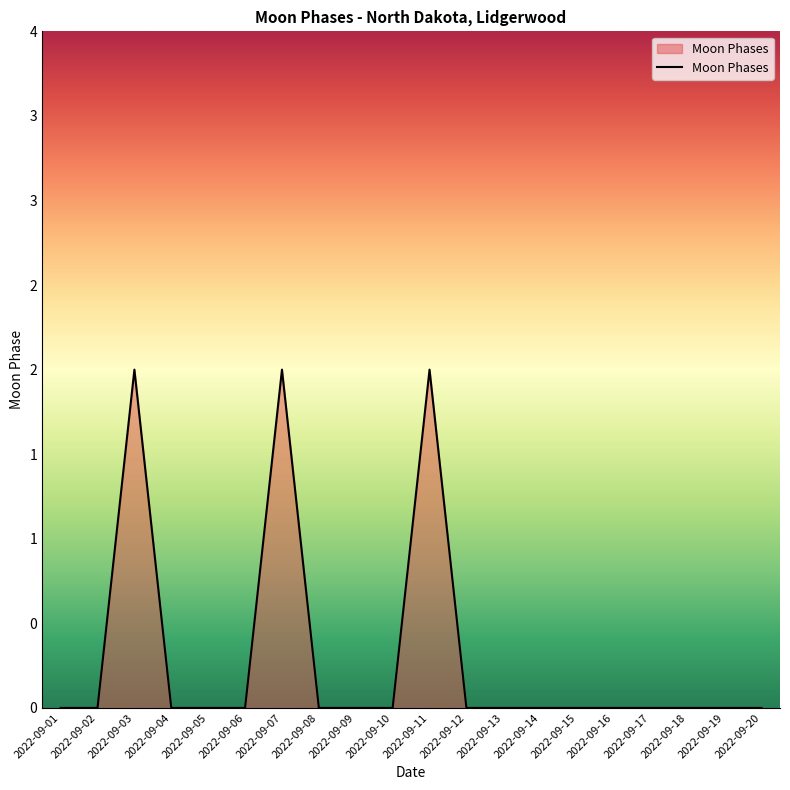

Rank the categories by value from highest to lowest.

2022-09-03, 2022-09-07, 2022-09-11, 2022-09-01, 2022-09-02, 2022-09-04, 2022-09-05, 2022-09-06, 2022-09-08, 2022-09-09, 2022-09-10, 2022-09-12, 2022-09-13, 2022-09-14, 2022-09-15, 2022-09-16, 2022-09-17, 2022-09-18, 2022-09-19, 2022-09-20